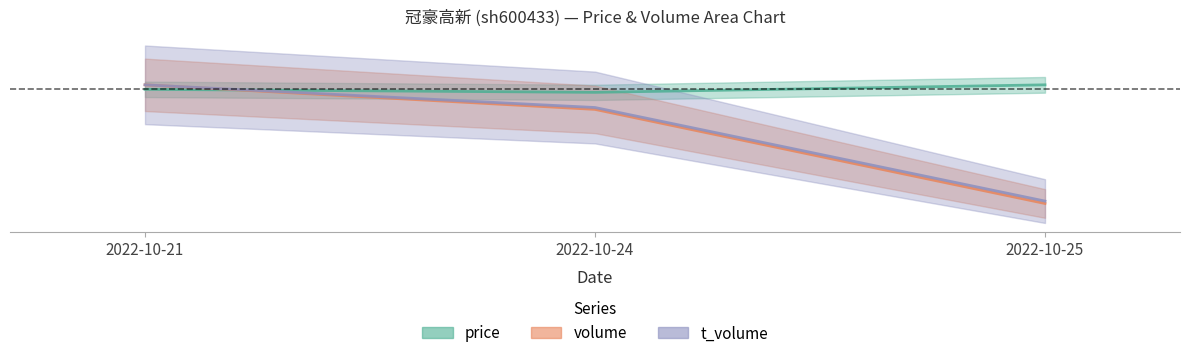

Which series has the largest total across all categories?

price